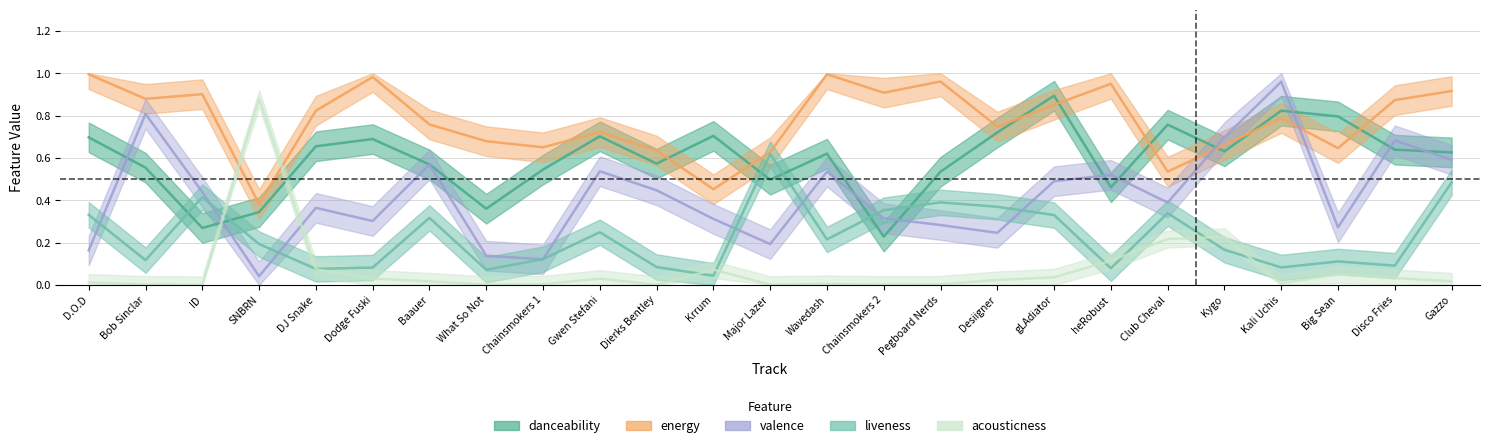

How many intersections are there between acousticness and valence?

2